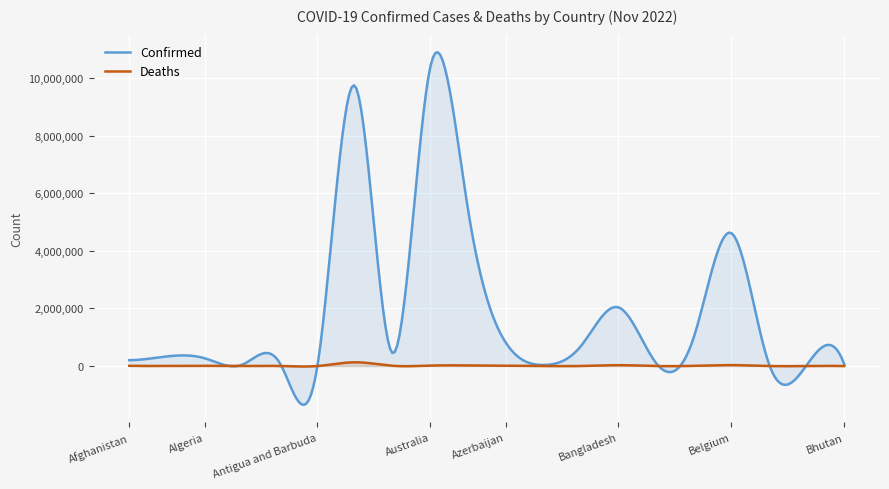

What is the label of the 18th point from the left?

Belize